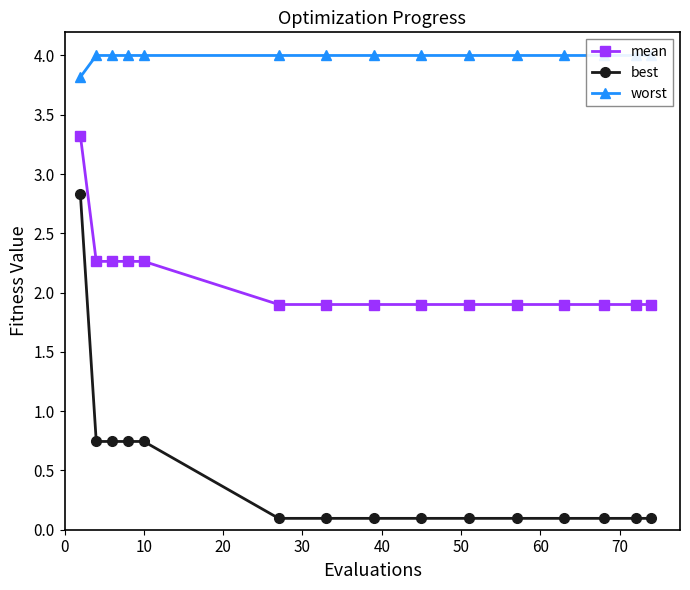

True or false: mean and best cross at least once.

False